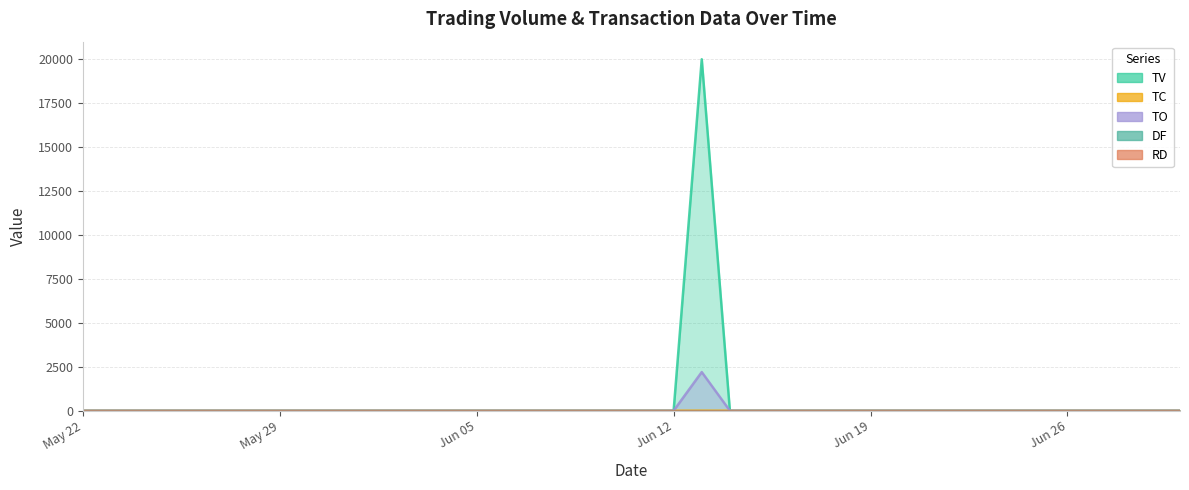

What is the difference between the maximum and minimum values in the TO series?

2200